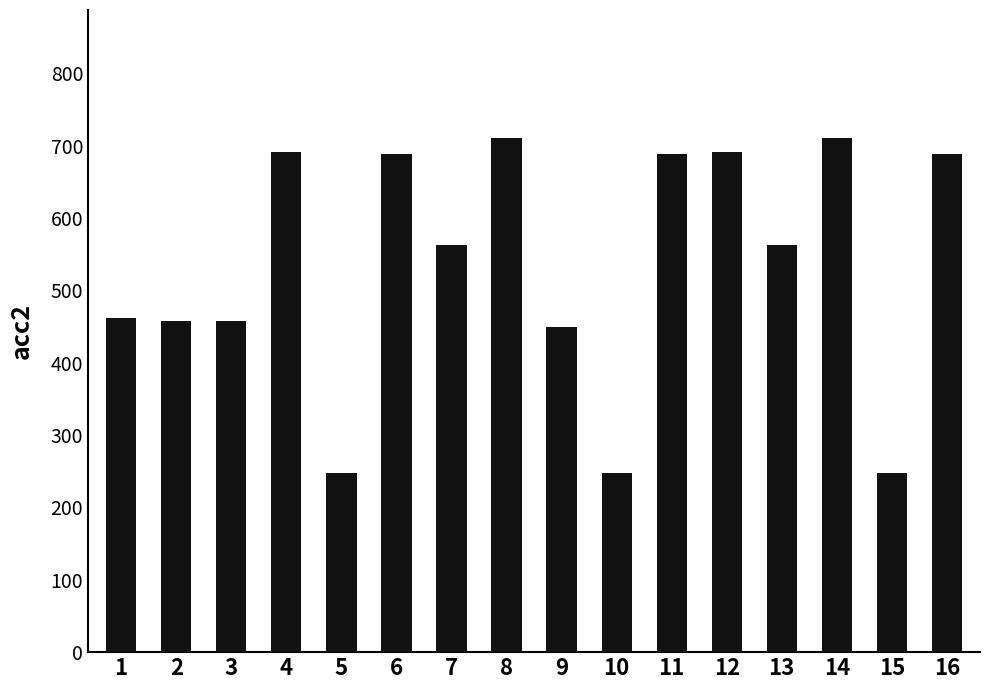

What is the ratio of the value at 6 to the value at 16?

1.0